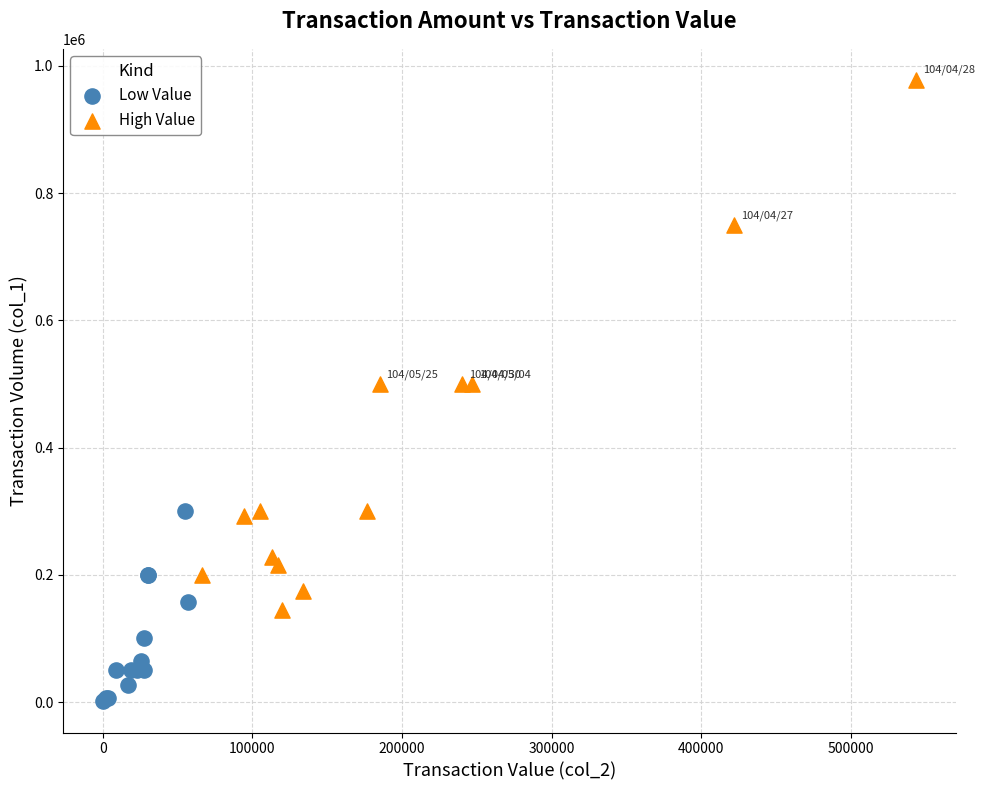

Which series contains the lowest Y value?

Low Value